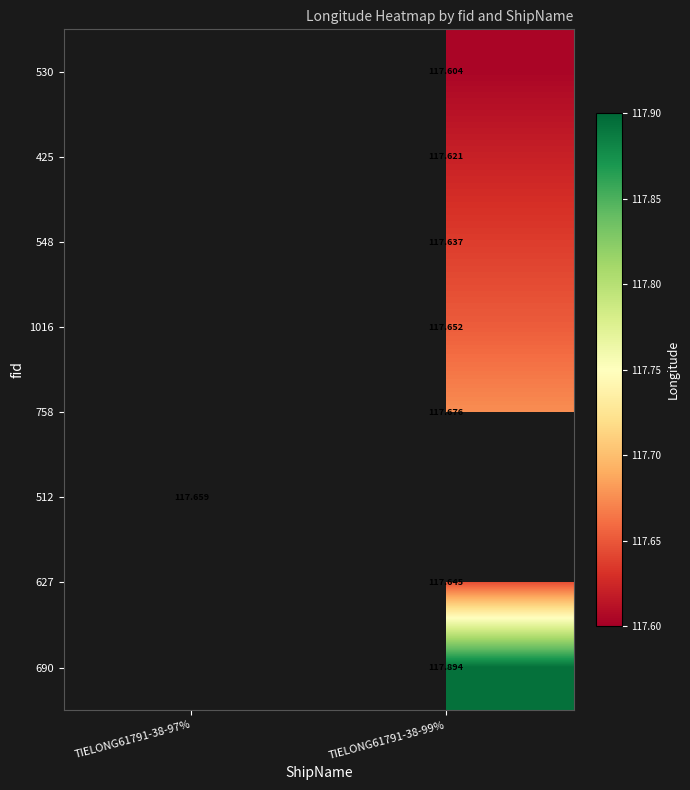

Is the value of 690 at TIELONG61791-38-97% greater than the value of 1016 at TIELONG61791-38-99%?

No